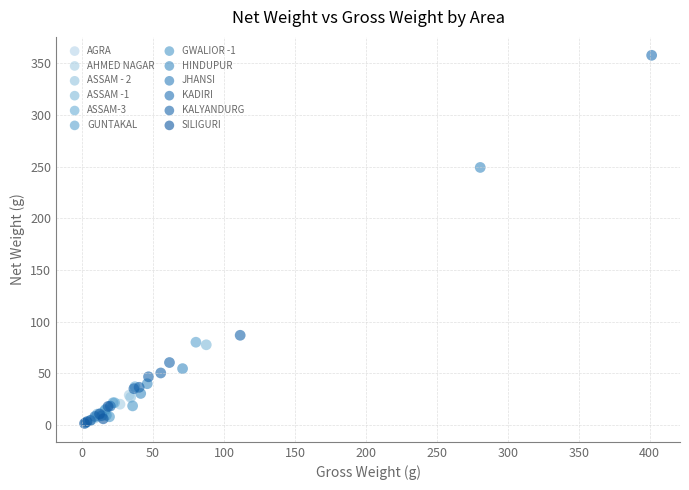

What are all the series names shown in the legend?

AGRA, AHMED NAGAR, ASSAM - 2, ASSAM -1, ASSAM-3, GUNTAKAL, GWALIOR -1, HINDUPUR, JHANSI, KADIRI, KALYANDURG, SILIGURI